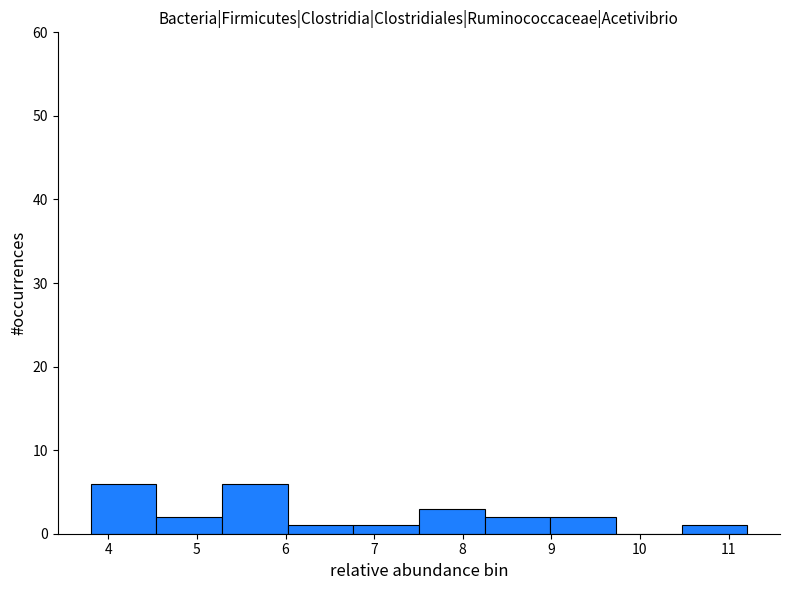

Reading left to right, list every bar in this chart as the range it spans on the x-axis followed by its height. Neither the bar edges nor the heights are printed on the chart, so give them approximately, as read against the axes.

3.8 to 4.5: 6
4.5 to 5.3: 2
5.3 to 6.0: 6
6.0 to 6.8: 1
6.8 to 7.5: 1
7.5 to 8.2: 3
8.2 to 9.0: 2
9.0 to 9.7: 2
9.7 to 10.5: 0
10.5 to 11.2: 1